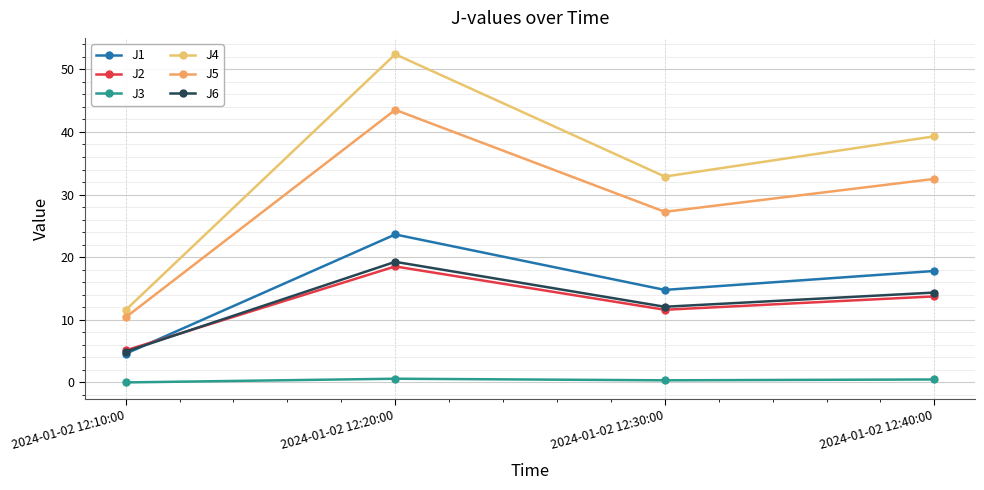

Reading left to right, transcribe all the data shown in this chart.

J1: 4.6	23.6	14.8	17.8
J2: 5.1	18.5	11.6	13.7
J3: 0.0	0.6	0.3	0.5
J4: 11.6	52.4	32.9	39.3
J5: 10.4	43.5	27.2	32.5
J6: 4.9	19.3	12.1	14.3